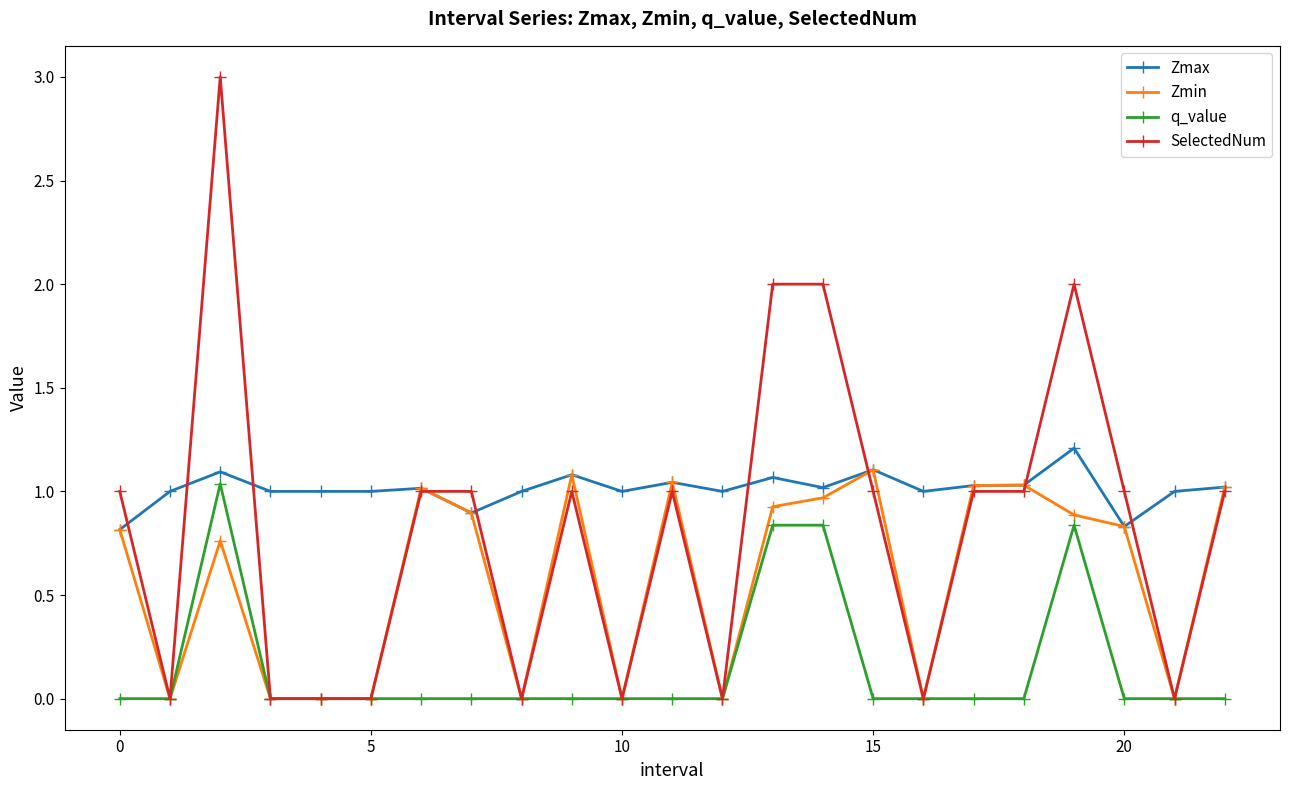

What is the maximum value for Zmax?

1.2